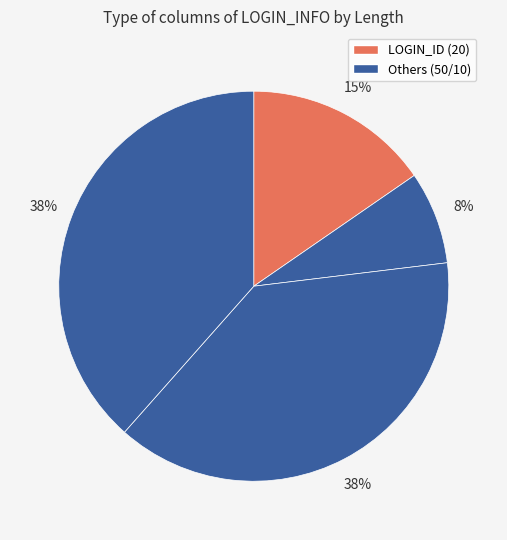

How many segments does this pie chart have?

4